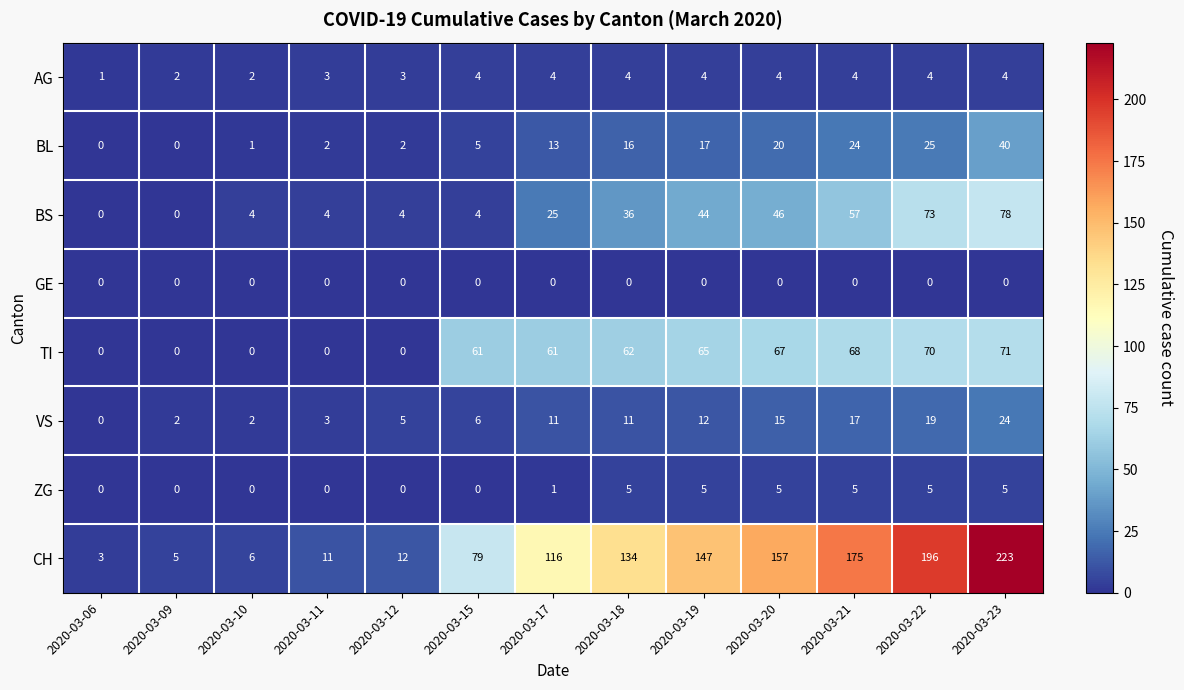

Which series changed the most between 2020-03-17 and 2020-03-19?

CH